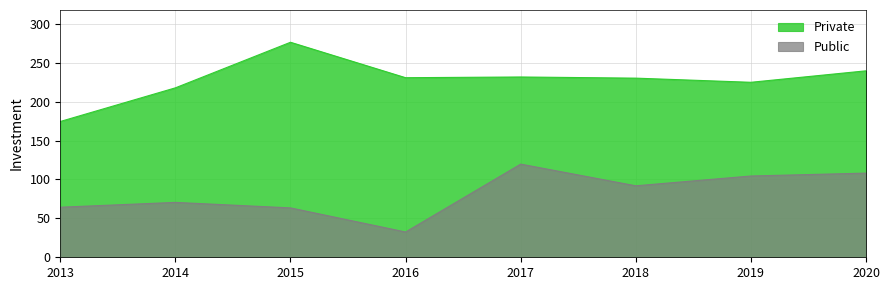

What is the value of the Public point at the 8th from the left?

108.2